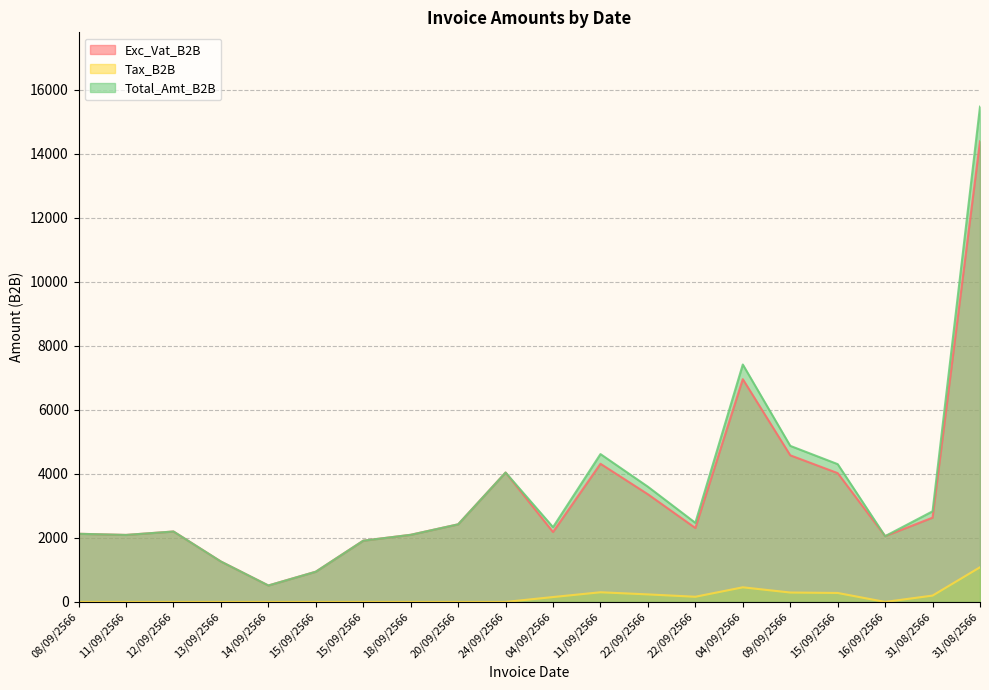

What is the difference between the maximum and second lowest values in the Exc_Vat_B2B series?

13449.5